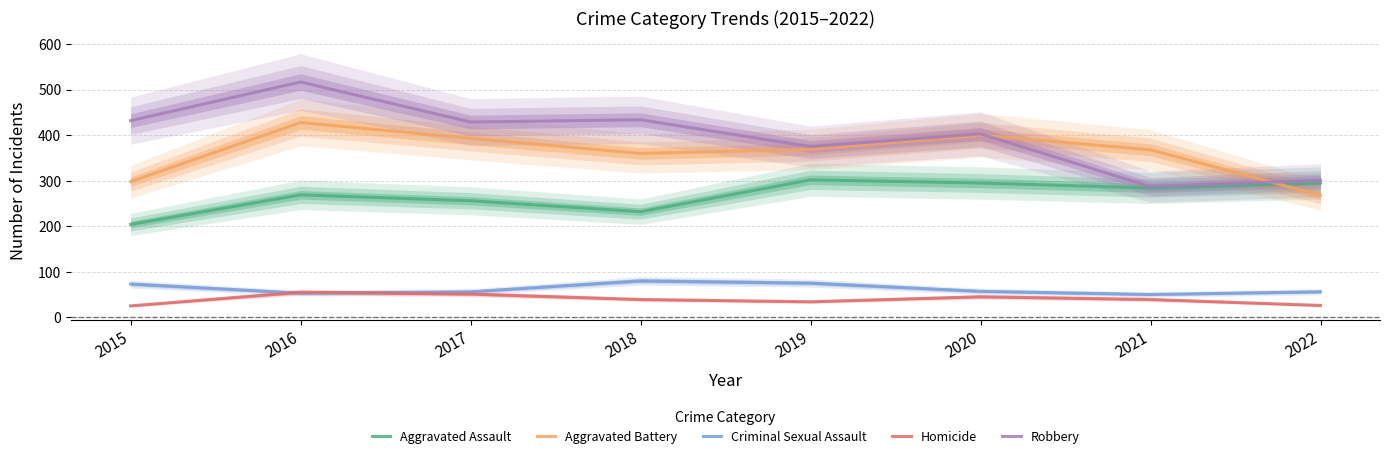

At which category does Homicide reach its first local peak?

2016